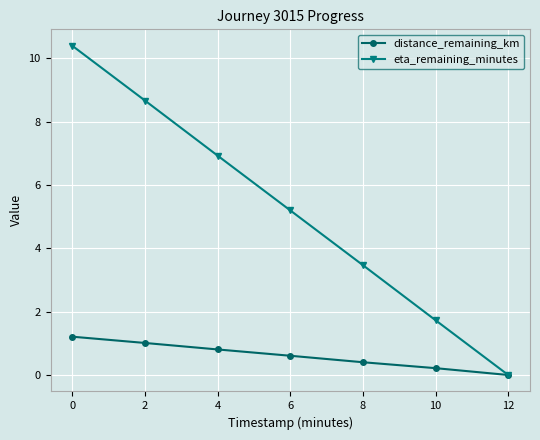

What is the difference between the distance_remaining_km values at 10 and 0?

1.0